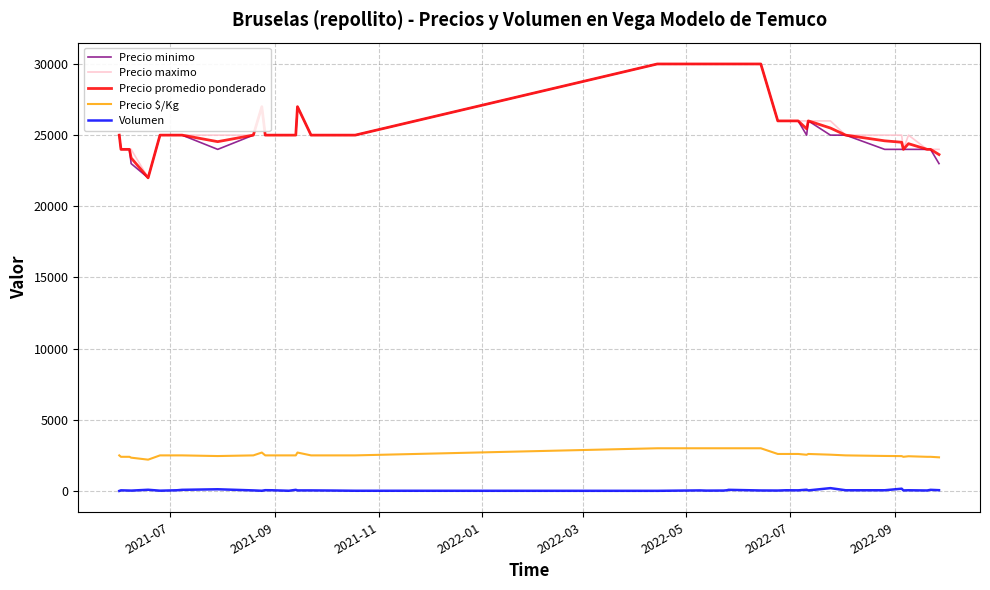

How many values in the Precio maximo series are below 25000?

8